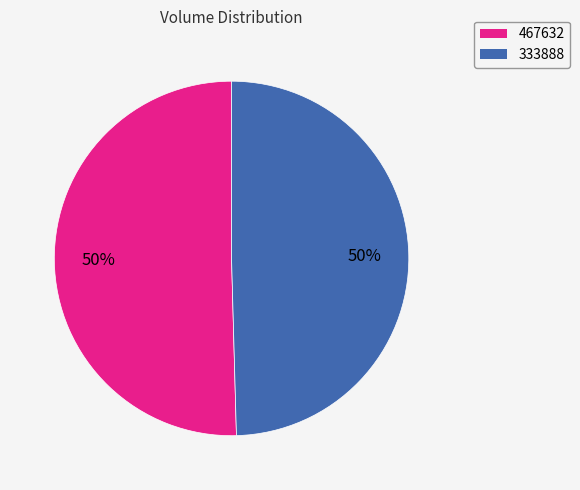

Is it true that 467632 is 61% of the pie?

False